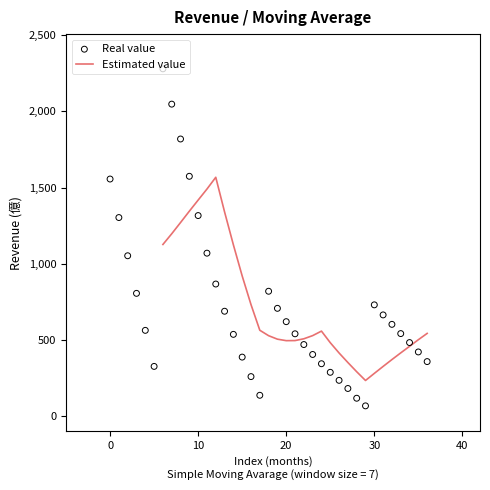

What is the lowest value of the Estimated value series?

232.6